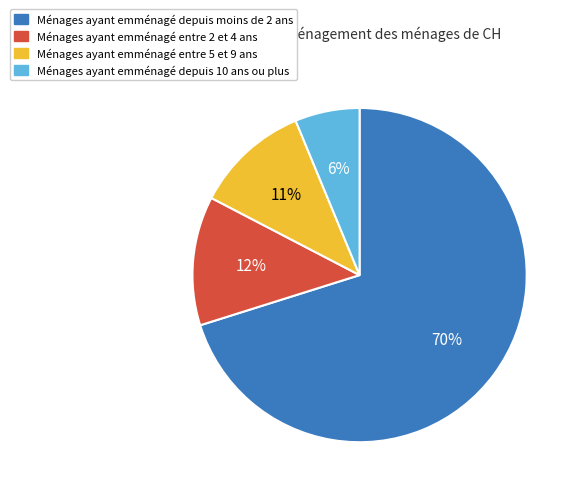

Does any single category account for the majority?

Yes